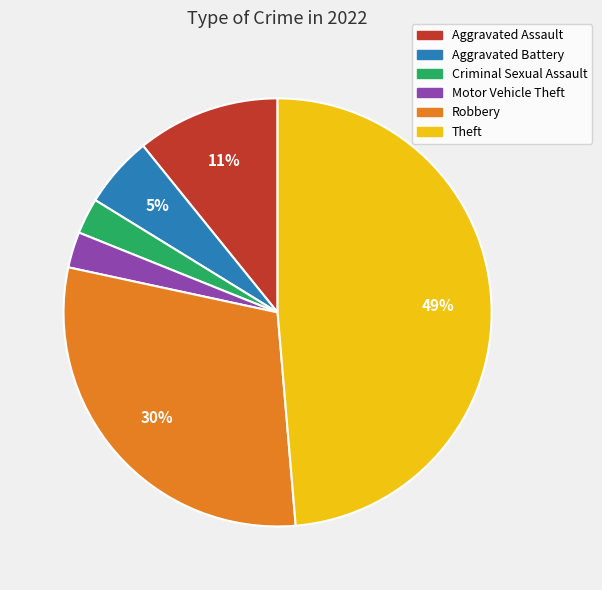

Does Aggravated Battery account for over 50% of the chart?

No